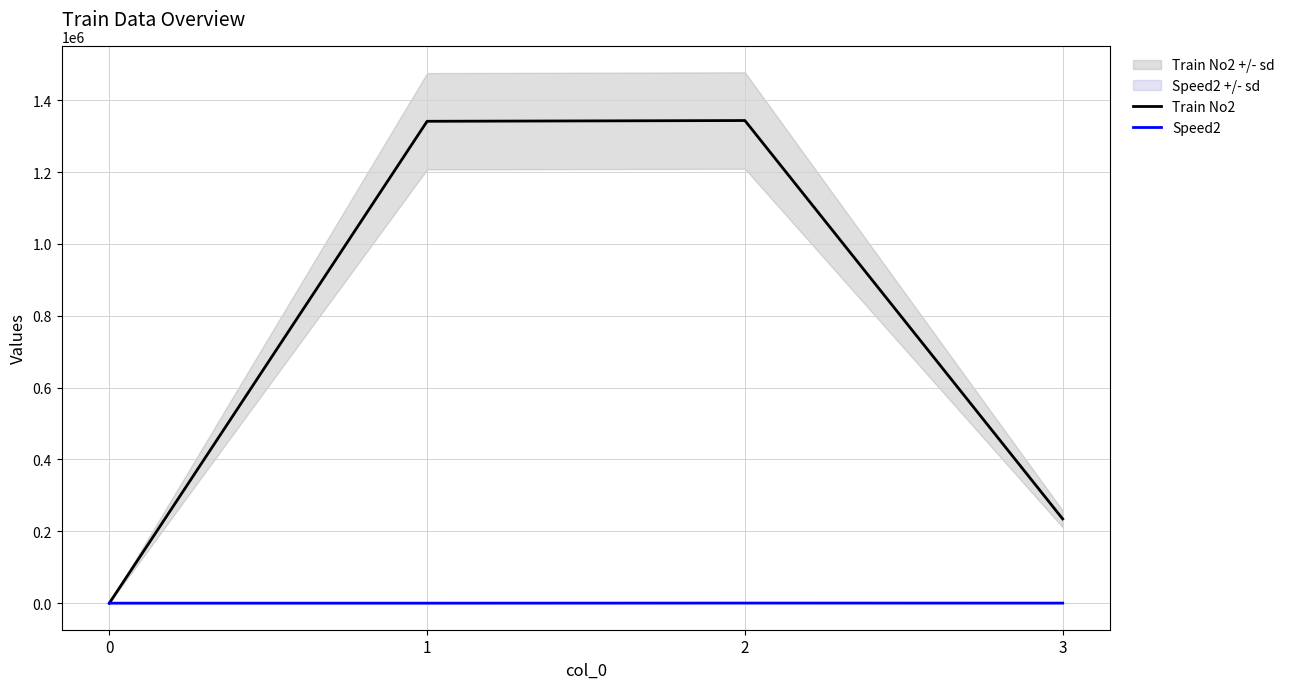

What is the difference between the maximum and minimum values in the Train No2 series?

1343379